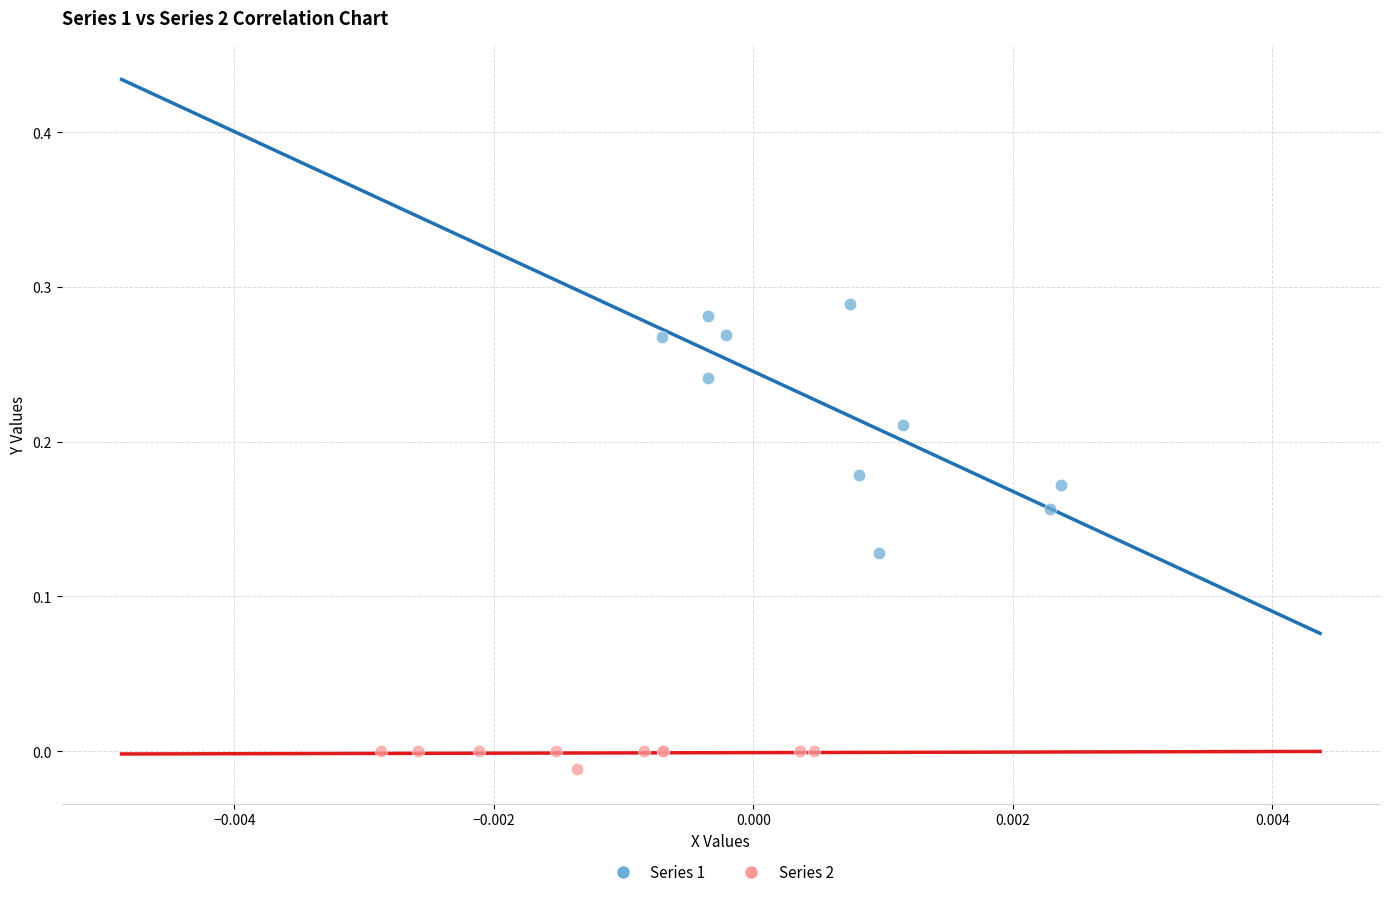

Which series contains the lowest Y value?

Series 2